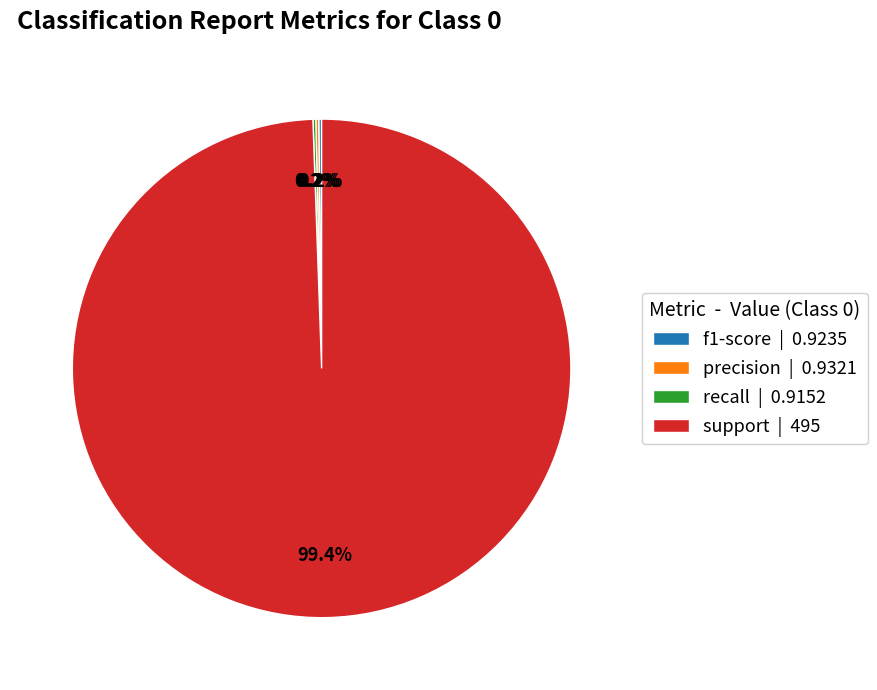

To the nearest percent, what is the average slice percentage?

25%